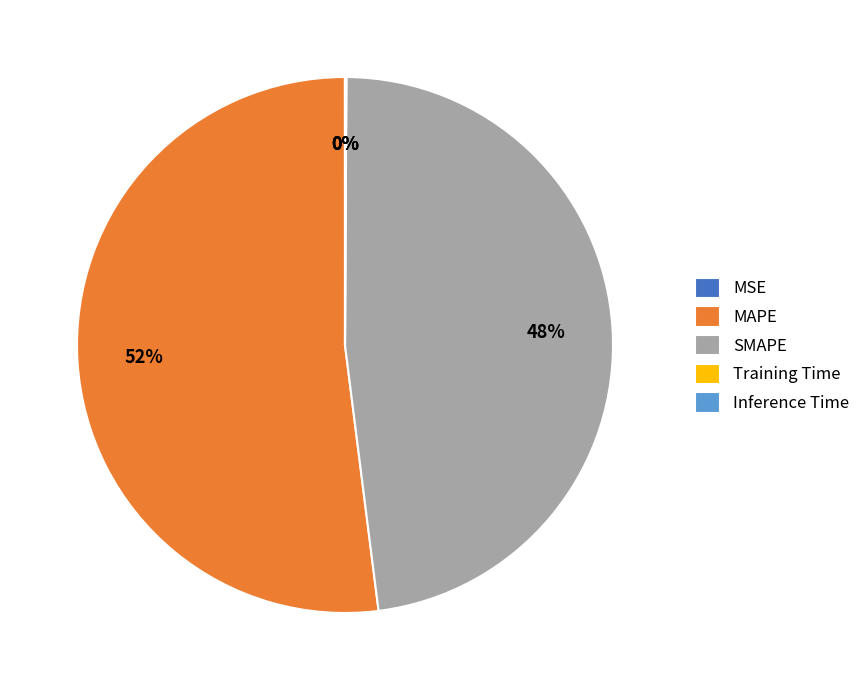

To the nearest percent, what portion does SMAPE represent?

48%